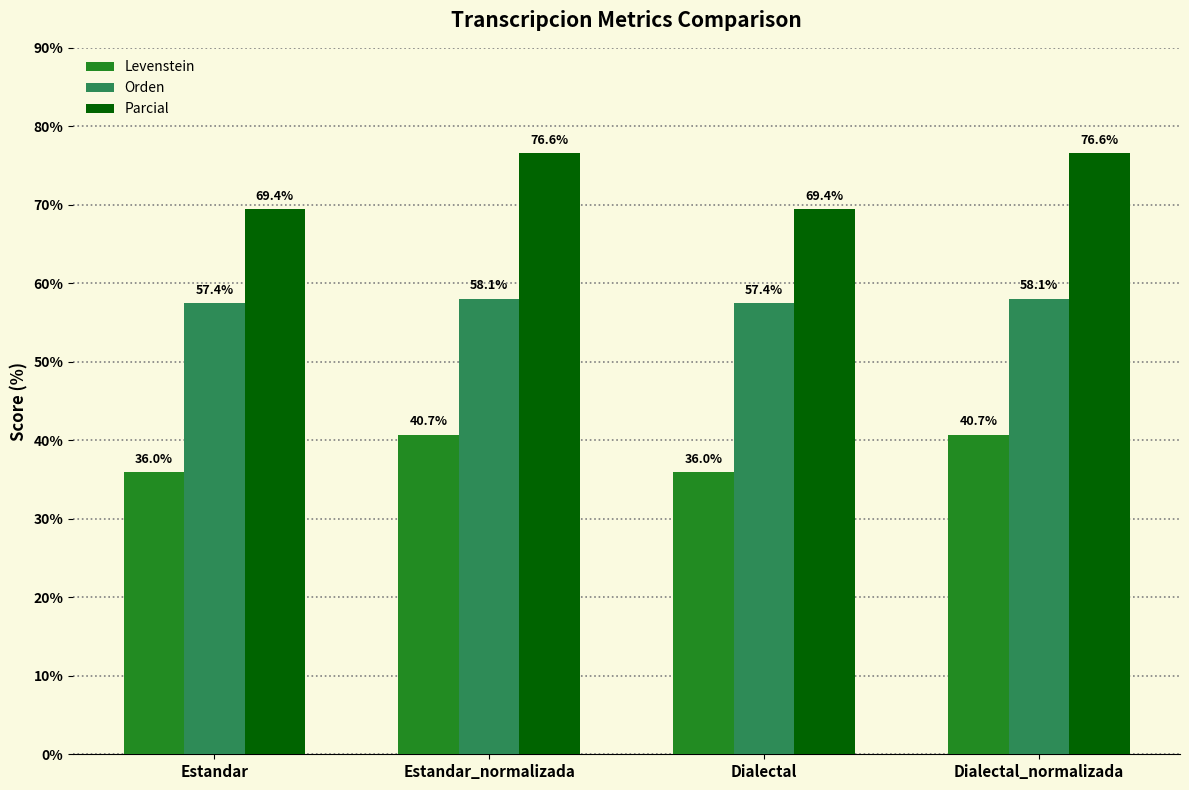

Which series has the largest total across all categories?

Parcial